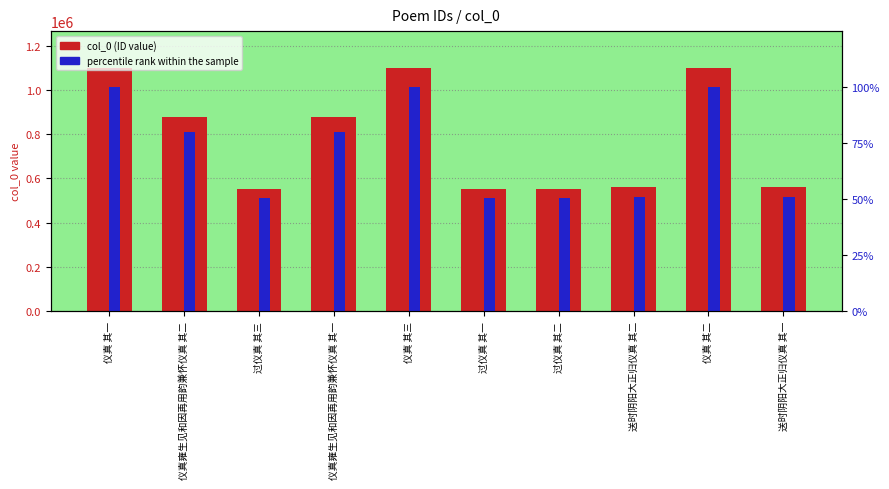

How many values in the percentile rank within the sample series exceed 79?

5